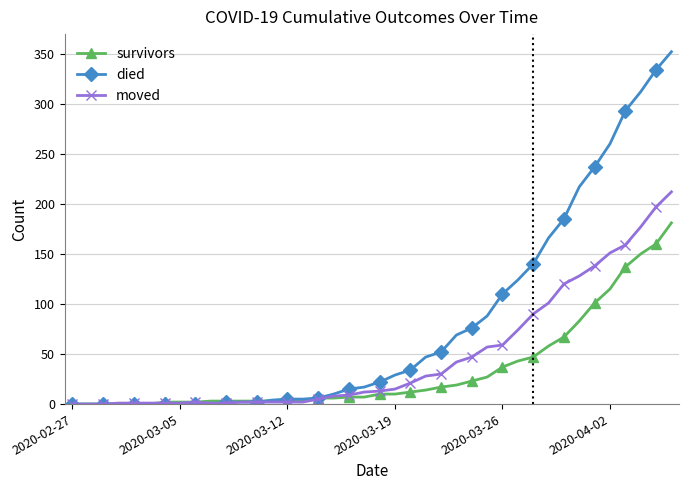

What is the maximum value for survivors?

181